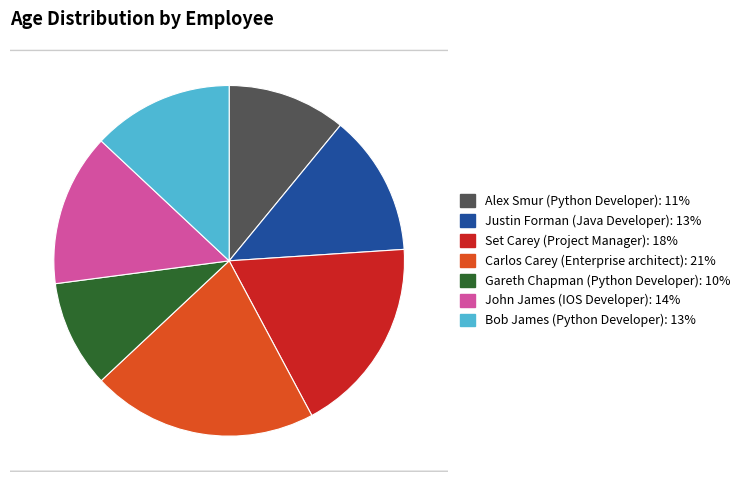

To the nearest percent, what is the average slice percentage?

14%